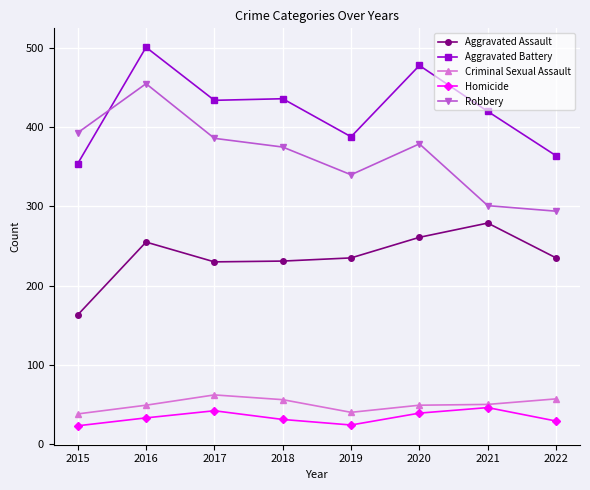

Is it true that Aggravated Assault equals 163 at 2015?

True